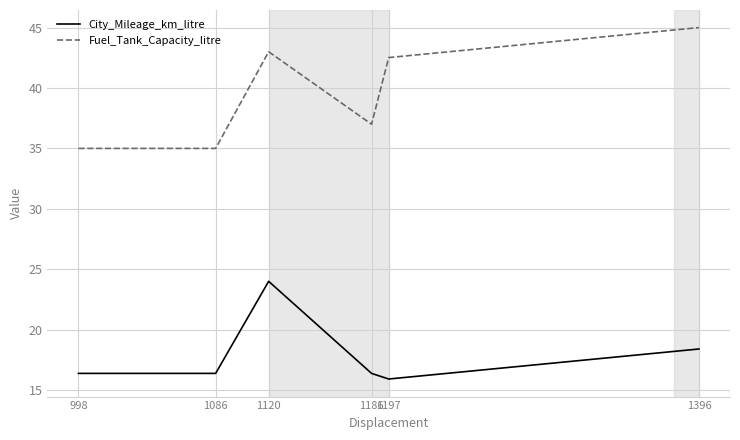

Rank the series by their maximum value, from lowest to highest.

City_Mileage_km_litre, Fuel_Tank_Capacity_litre